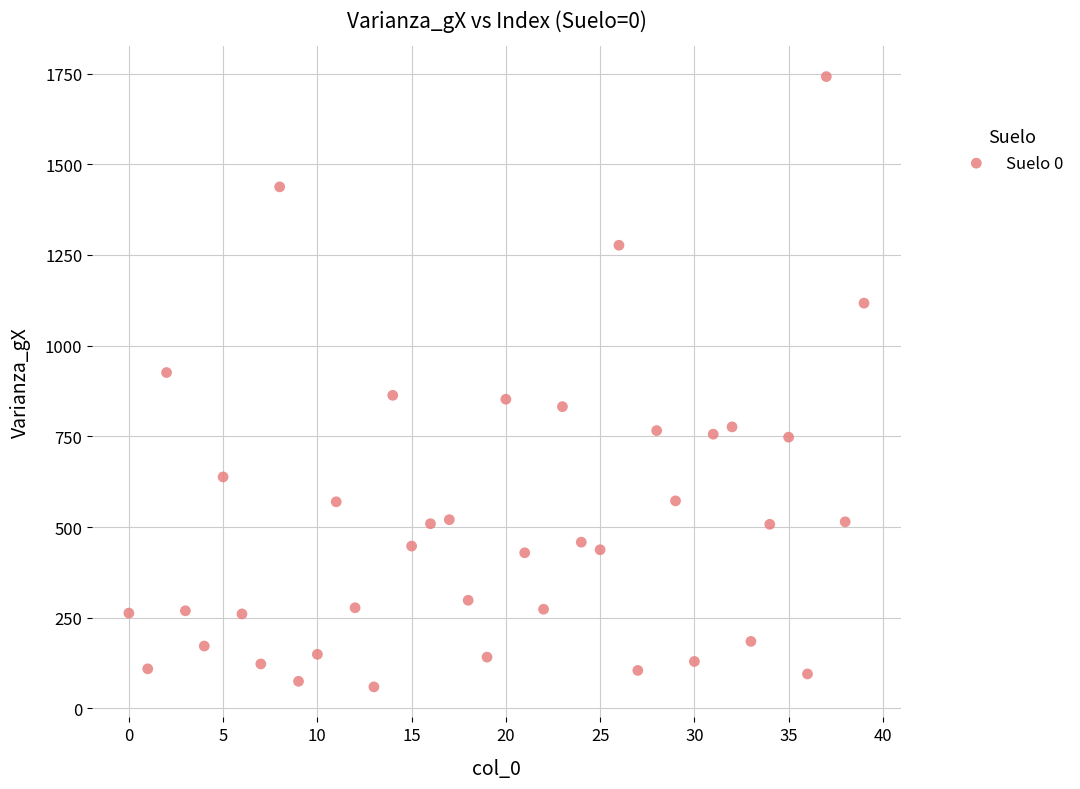

What is the range of Y values (max minus min)?

1682.4